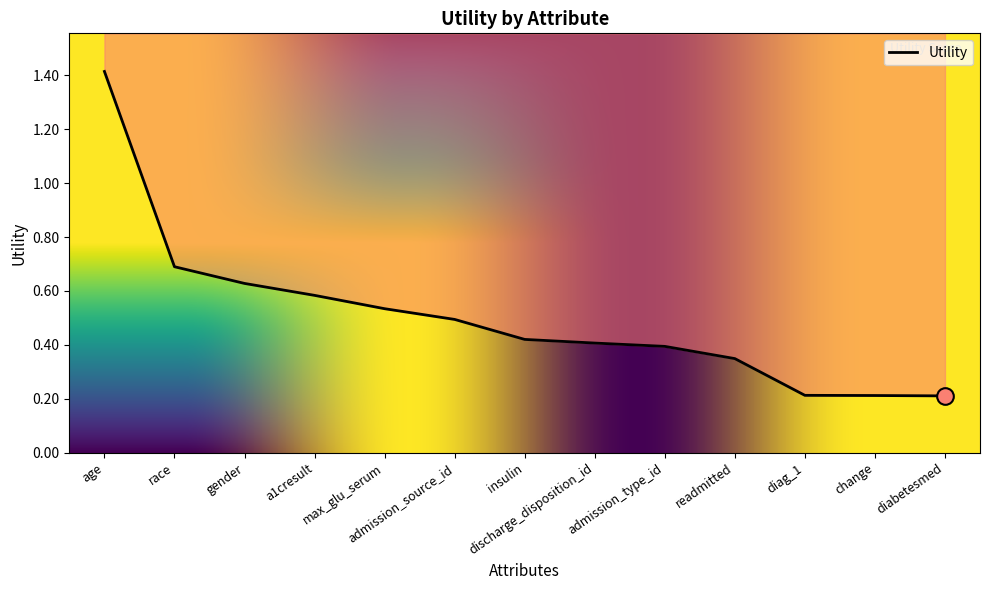

Reading right to left, transcribe all the data shown in this chart.

0.2	0.2	0.2	0.3	0.4	0.4	0.4	0.5	0.5	0.6	0.6	0.7	1.4